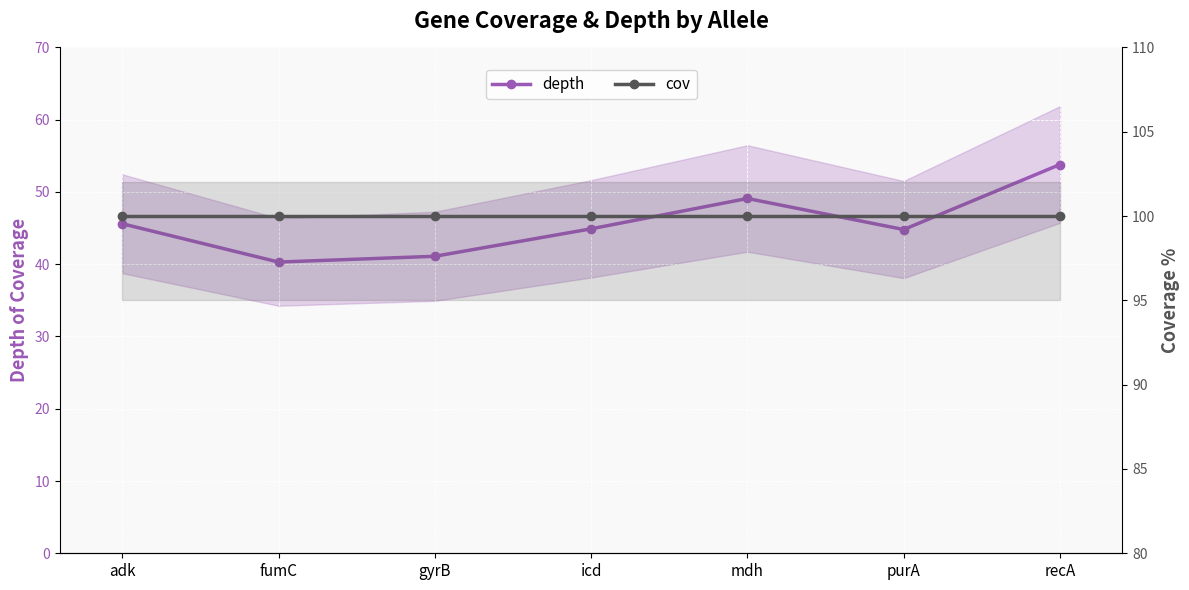

What is the sum of all depth values?

319.6